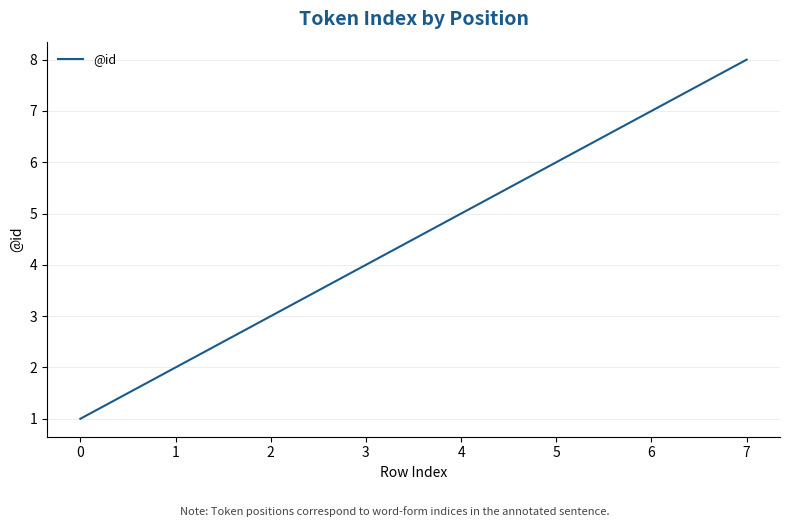

Rank the categories by value from lowest to highest.

0, 1, 2, 3, 4, 5, 6, 7